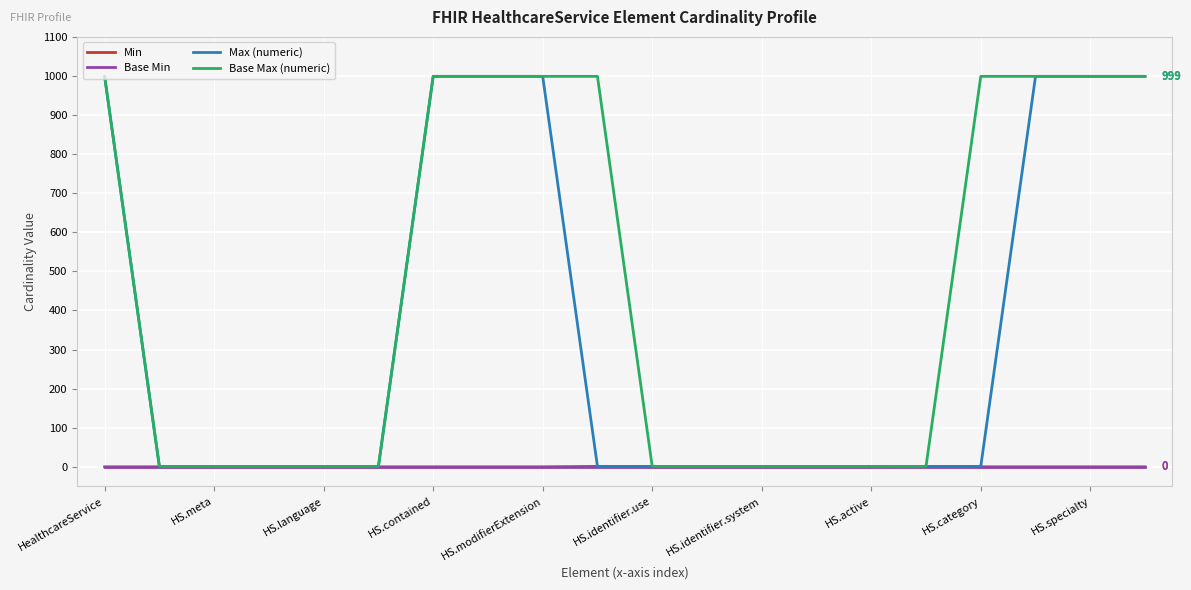

Which series has the largest total across all categories?

Base Max (numeric)